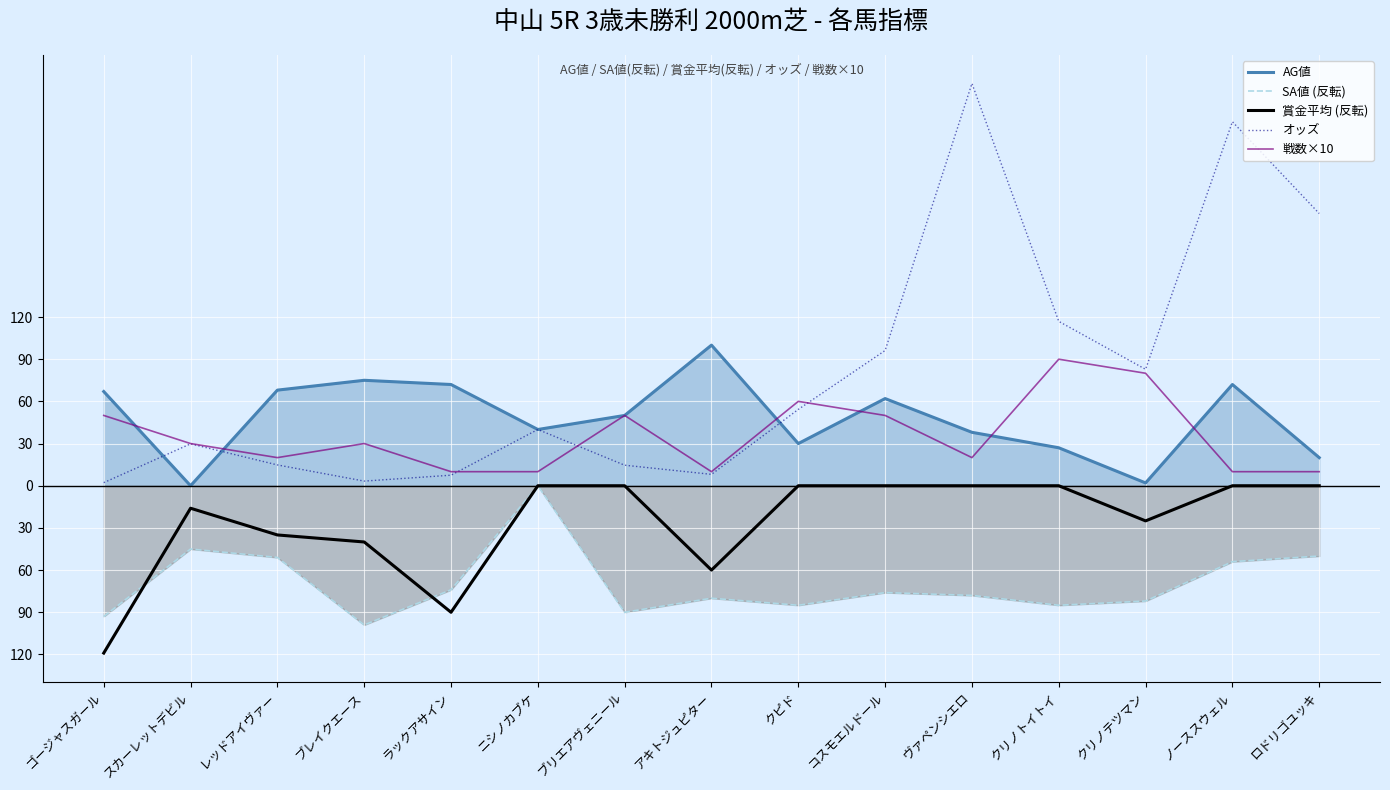

True or false: 賞金平均 (反転) and 戦数×10 cross at least once.

False